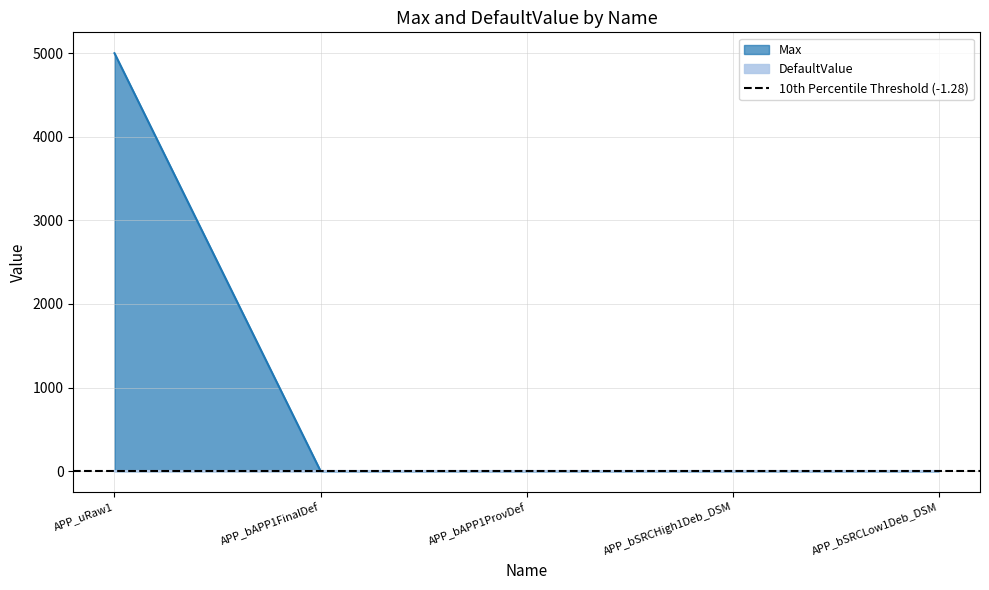

What is the greatest value displayed?

5000